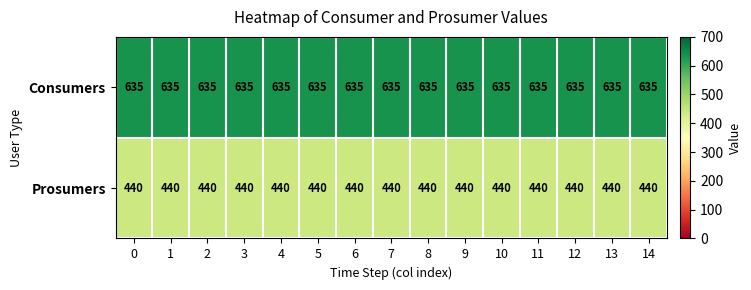

List the series in order of their peak value, lowest first.

Prosumers, Consumers